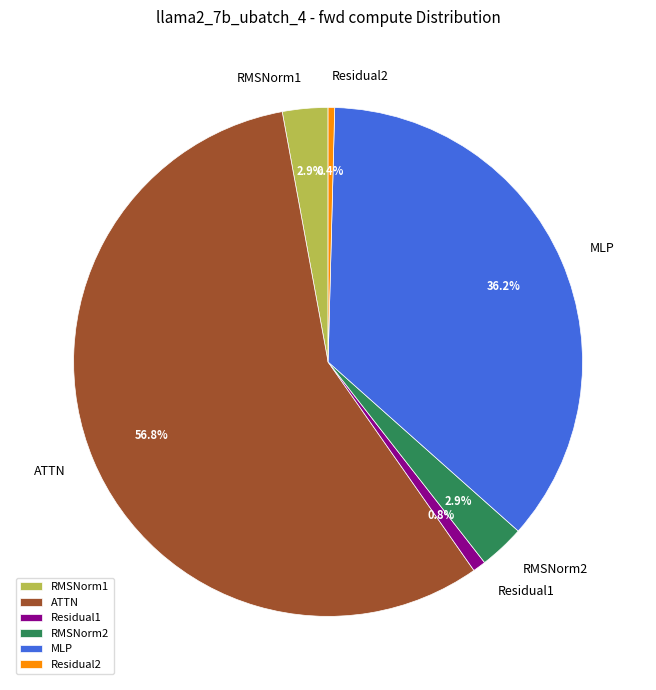

Which slice is the largest?

ATTN